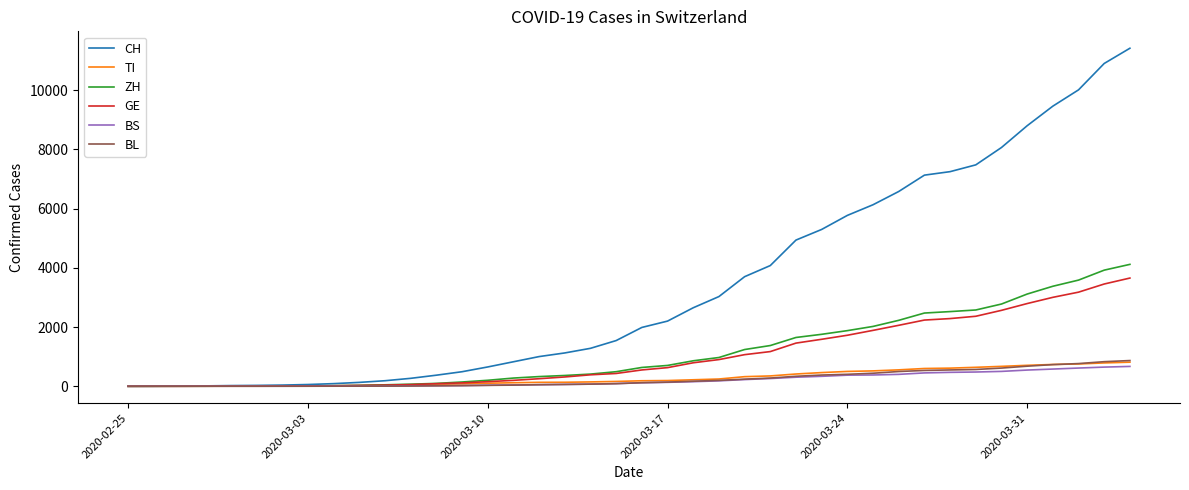

Which series has the largest total across all categories?

CH